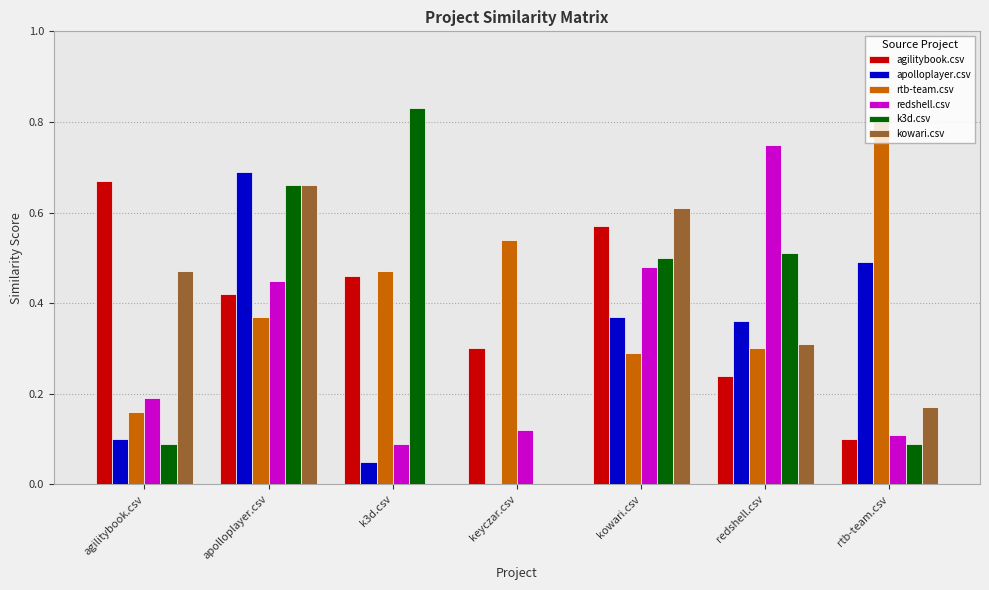

At which category is the sum across all series the highest?

apolloplayer.csv